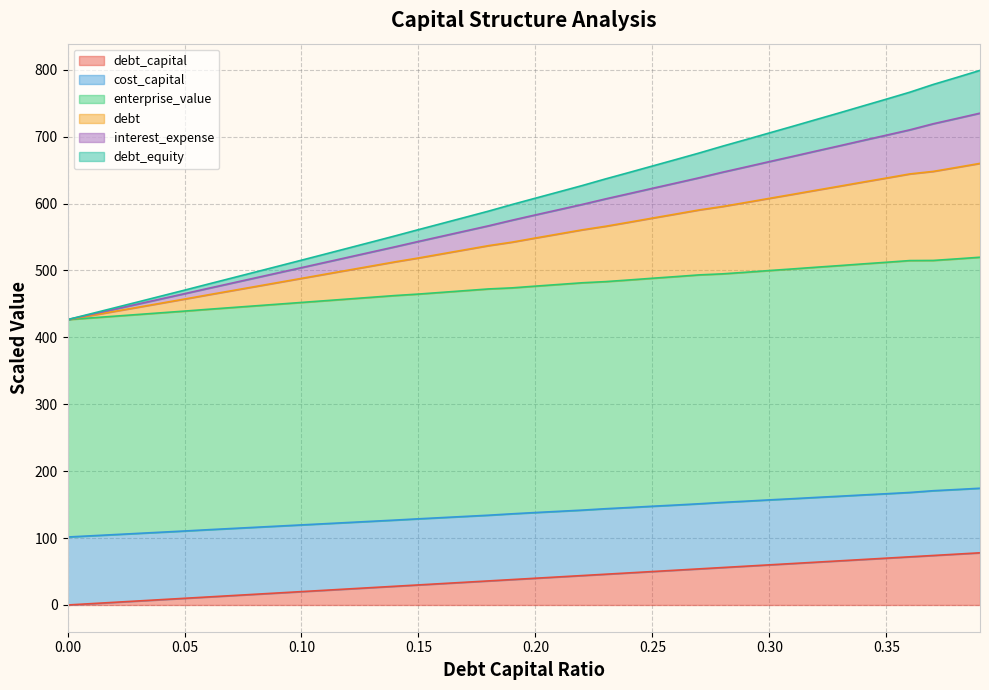

How many categories are shown in the chart?

40